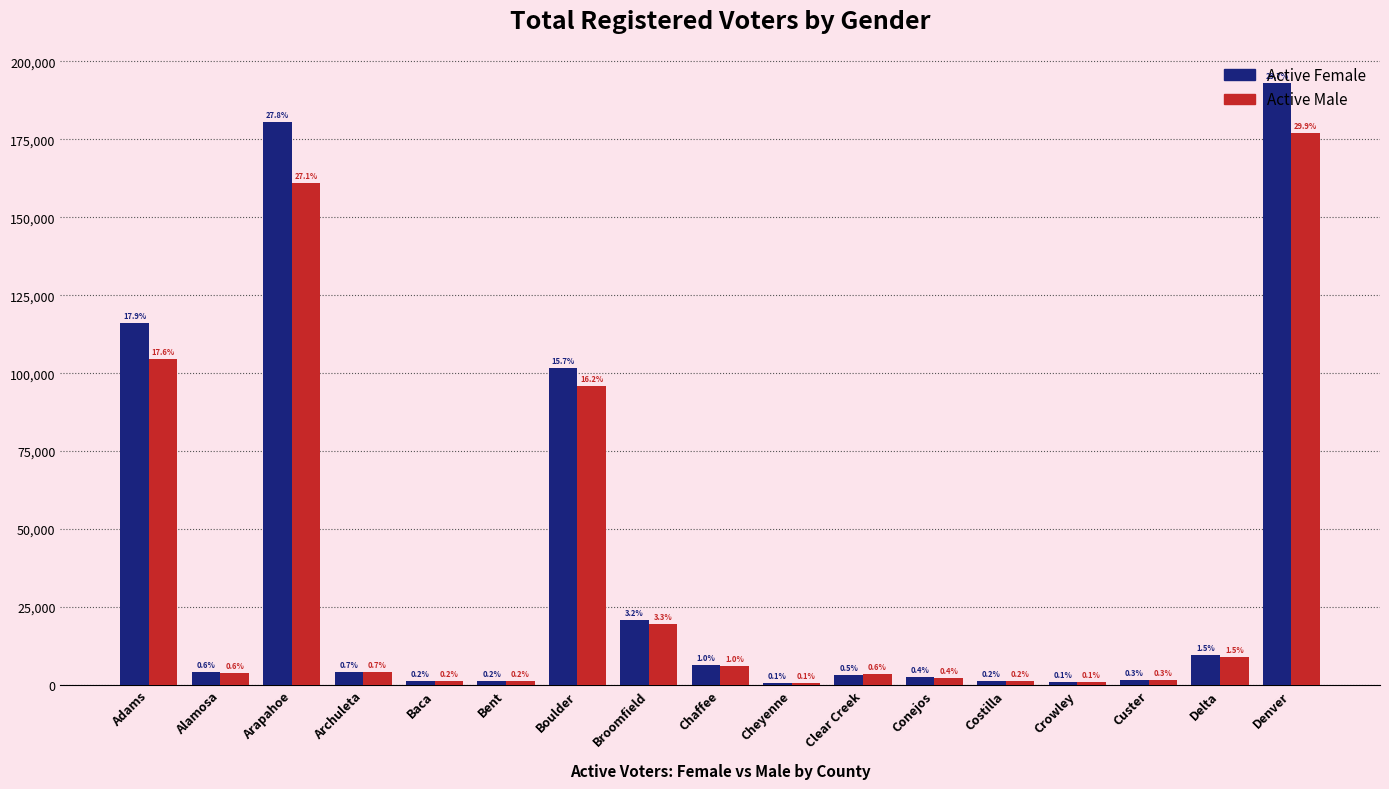

How many bars are there in total?

34